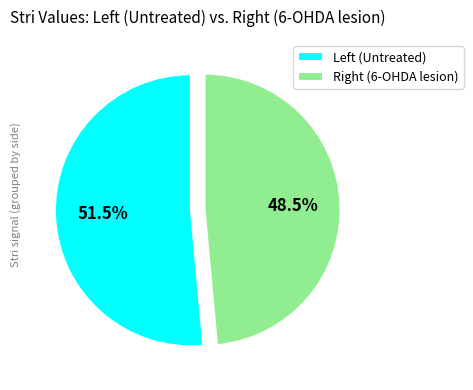

Does any single category account for the majority?

Yes